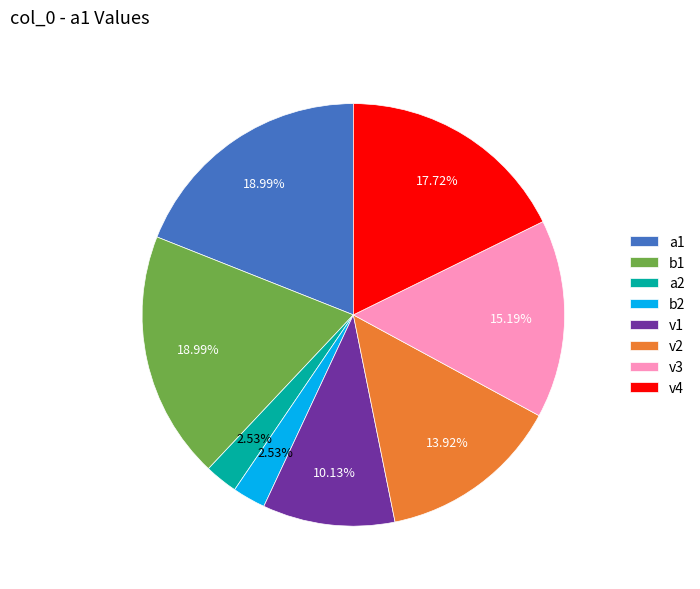

Between v2 and v1, which is larger?

v2